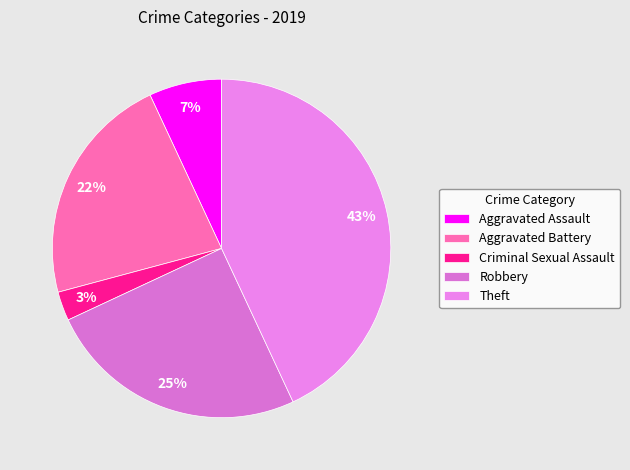

Is Criminal Sexual Assault the majority of the pie?

No